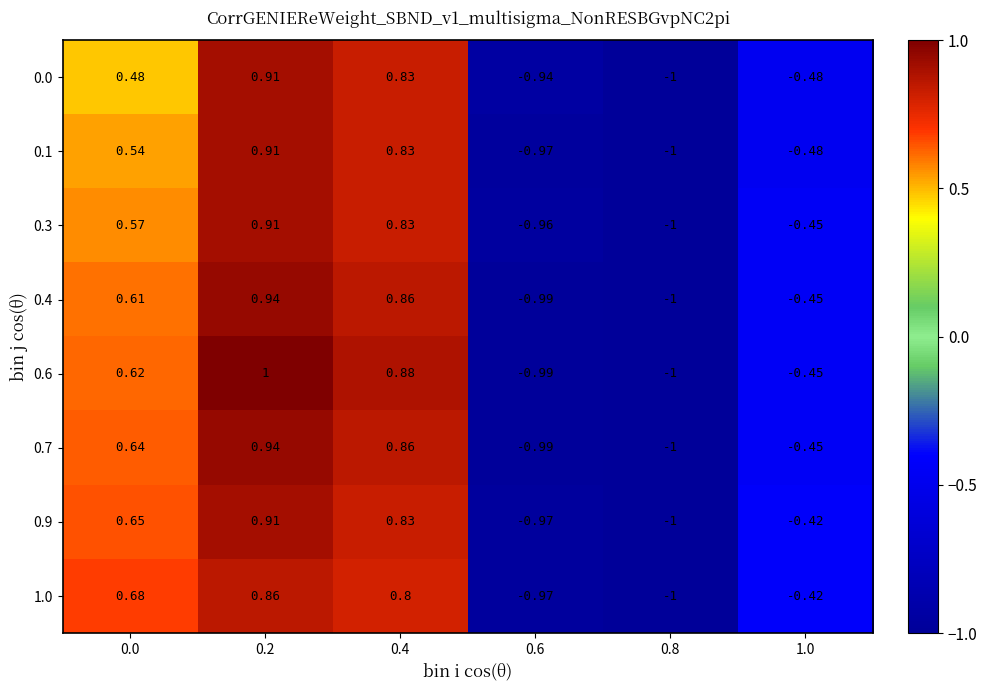

Is the value of 0.4 at 1.0 greater than the value of 0.1 at 0.6?

Yes